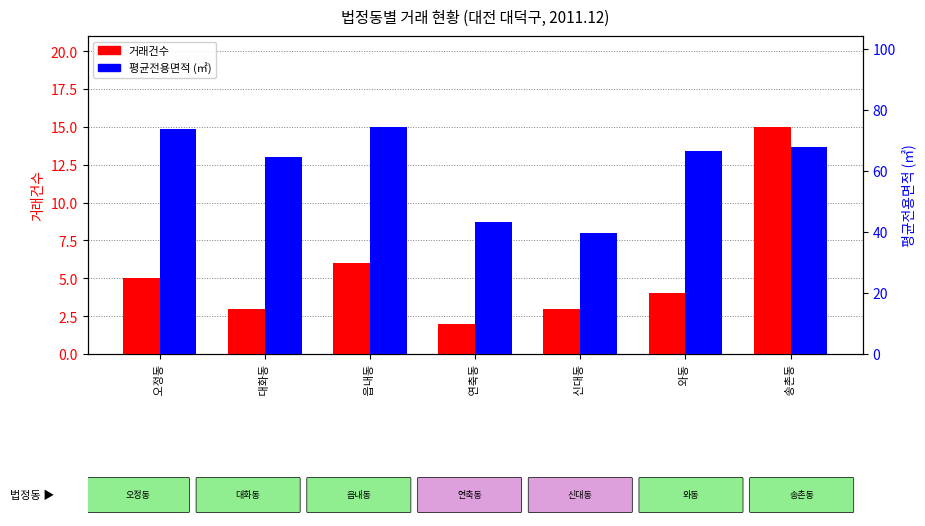

How many series are shown in this chart?

2